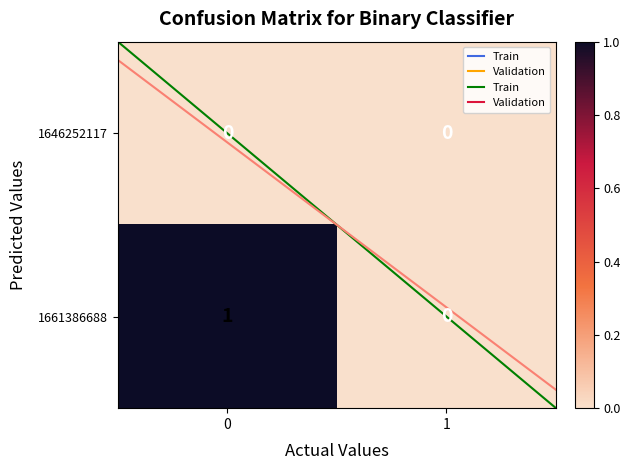

Between 1 and 0, which is larger?

1